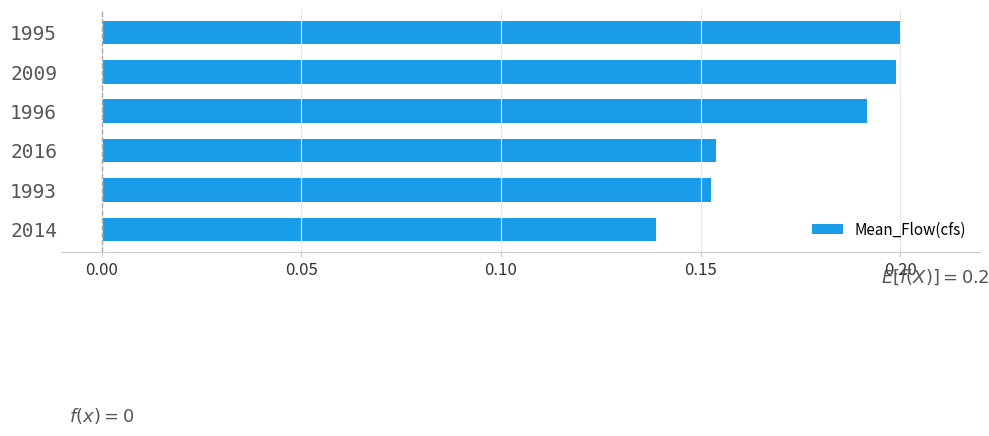

What is the sum of all values?

1.0